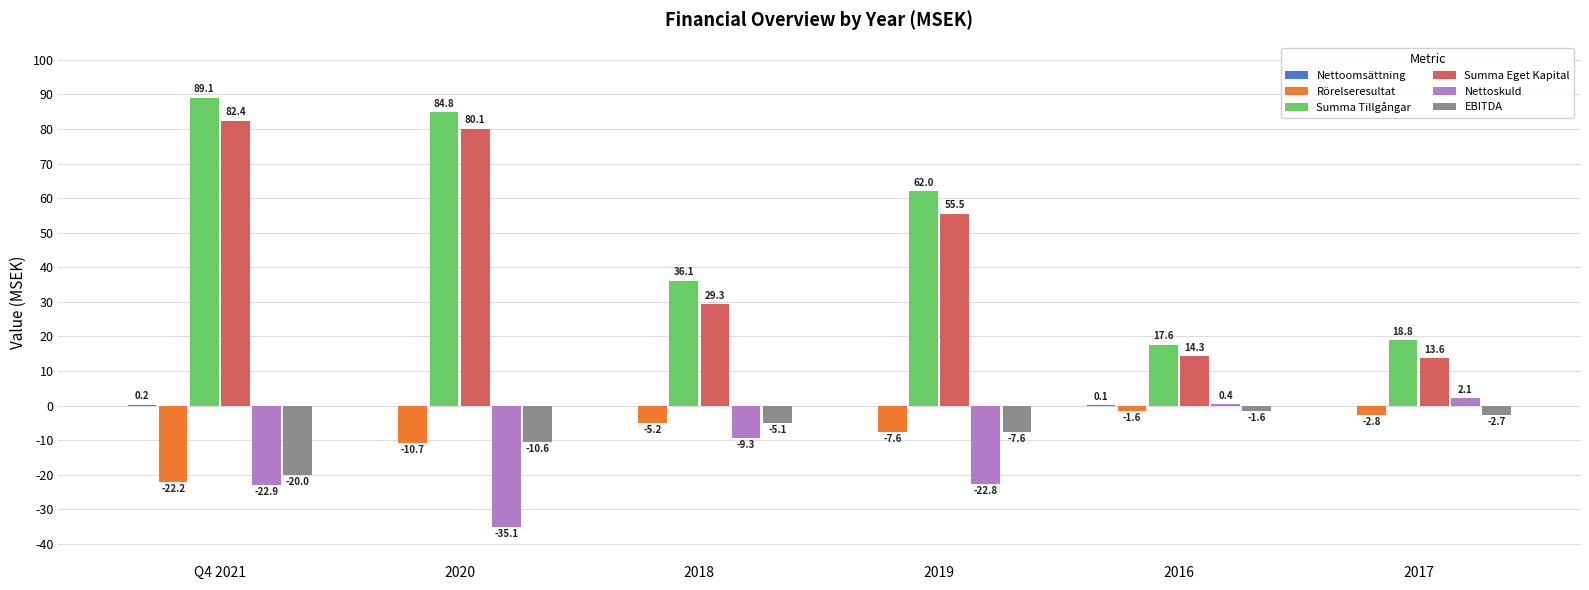

At which category does the chart reach its peak across all series?

Q4 2021